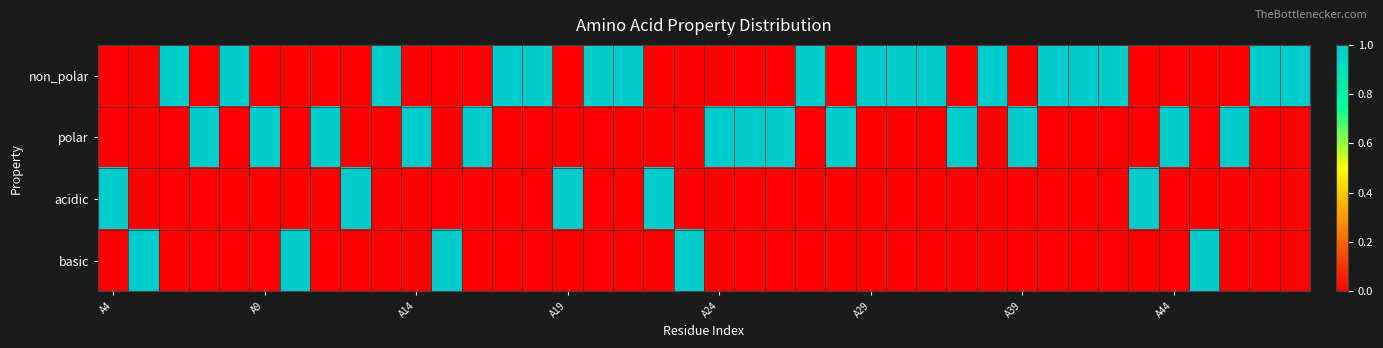

Which series has the widest spread of values?

non_polar